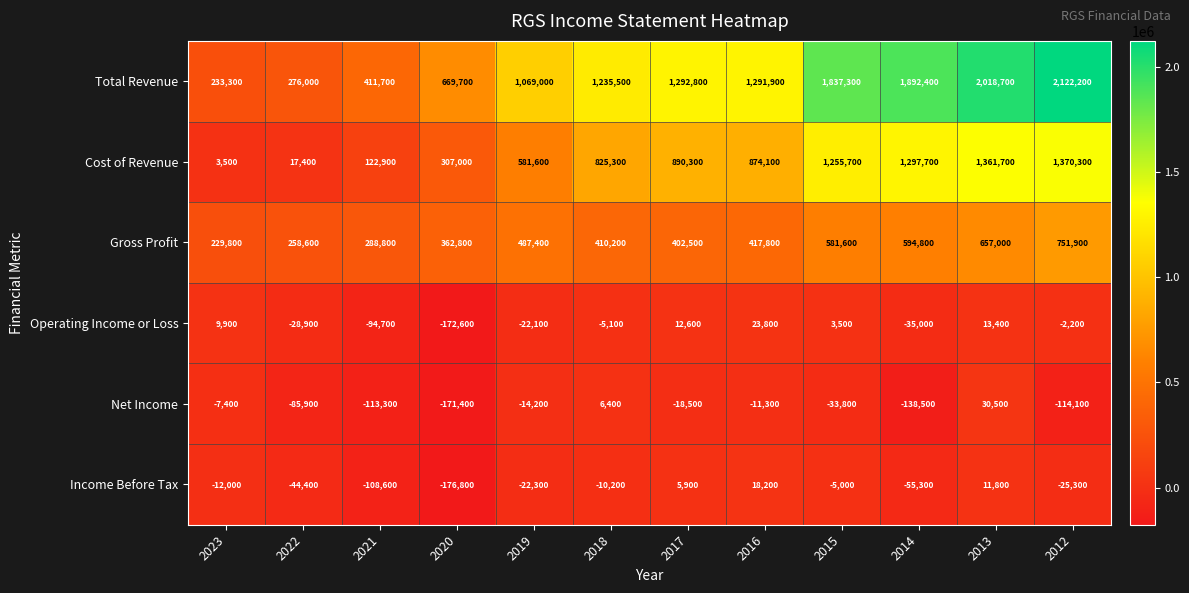

At which category is the sum across all series the highest?

2012